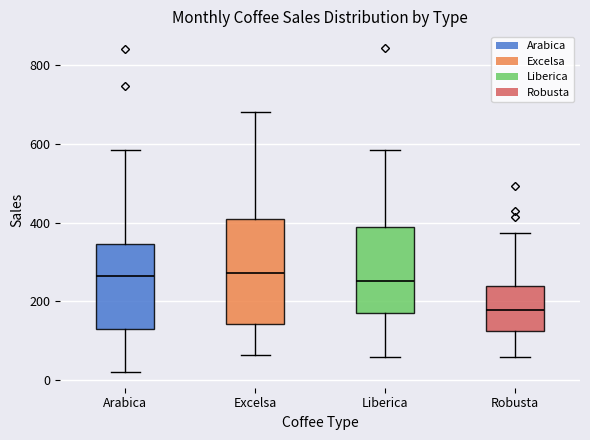

Reading left to right, transcribe this box plot: for each box, give where its median line is, the range the box spans, and where its two whiskers end, as read against the y-axis. The values are not printed on the chart, so give them approximately, as read against the axis.

Arabica: median 260, box 140 to 340, whiskers 20 to 580
Excelsa: median 280, box 140 to 400, whiskers 60 to 680
Liberica: median 260, box 180 to 380, whiskers 60 to 580
Robusta: median 180, box 120 to 240, whiskers 60 to 380